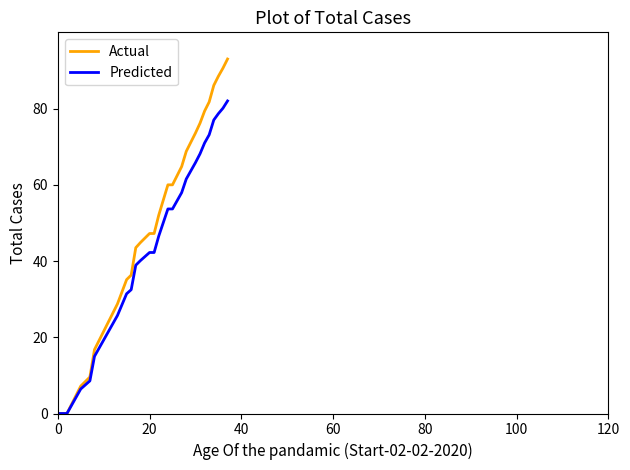

Which series has the largest total across all categories?

Actual